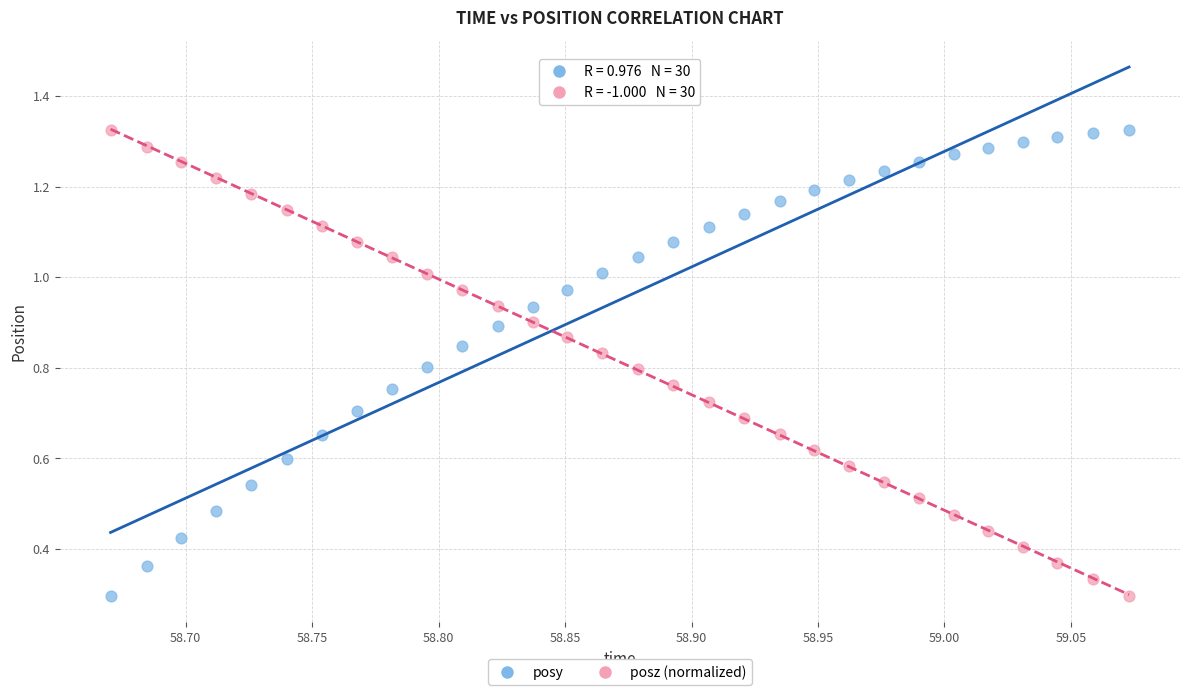

How many data points are displayed?

60